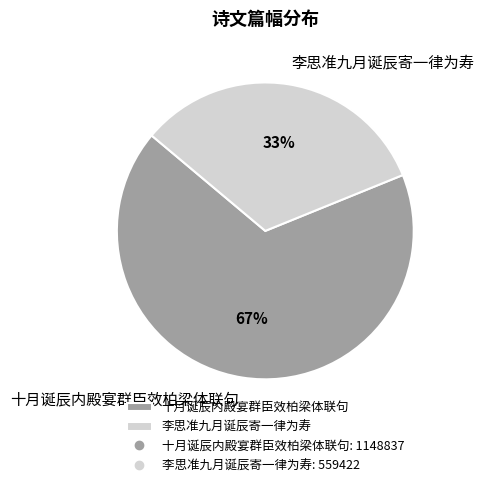

Approximately how many times larger is the value at 李思准九月诞辰寄一律为寿 compared to 十月诞辰内殿宴群臣效柏梁体联句?

0.5